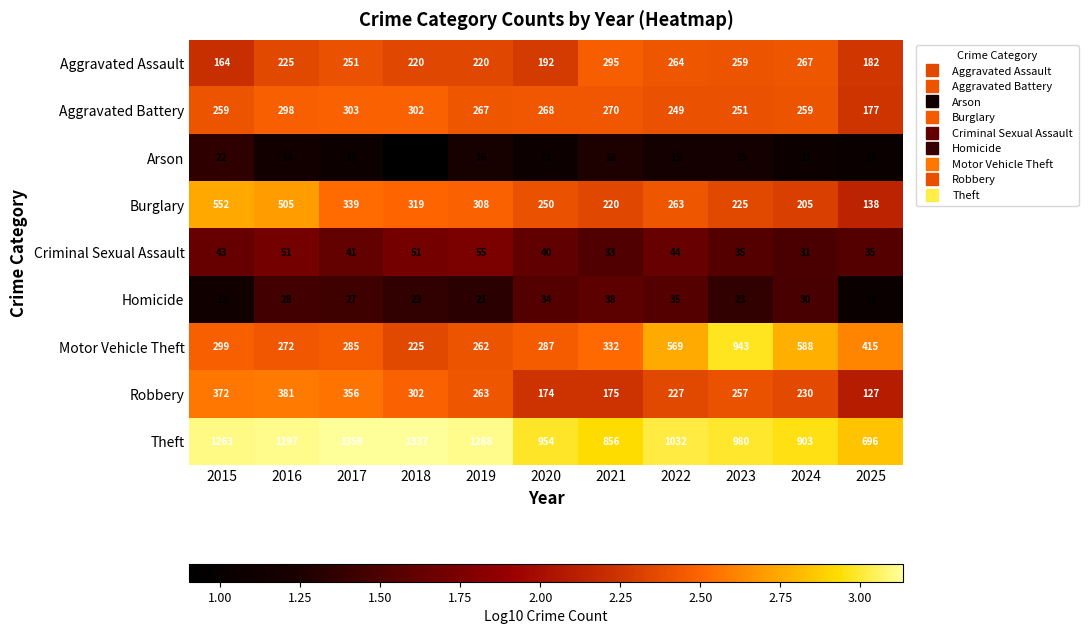

Which category has the highest value across all series?

2017